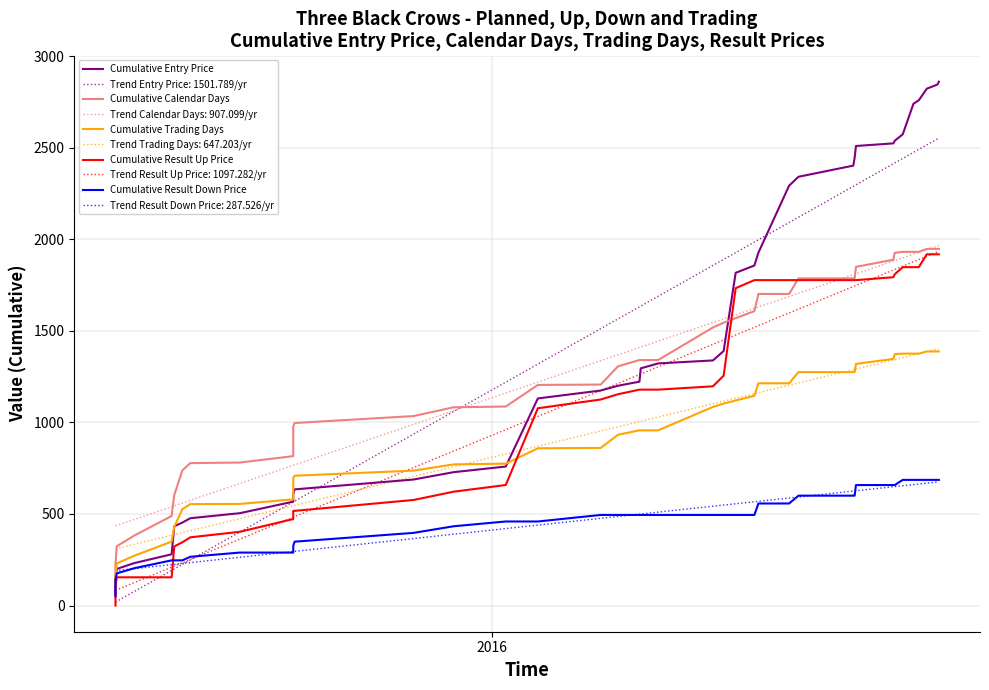

How many values in the Cumulative Entry Price series exceed 1295?

20